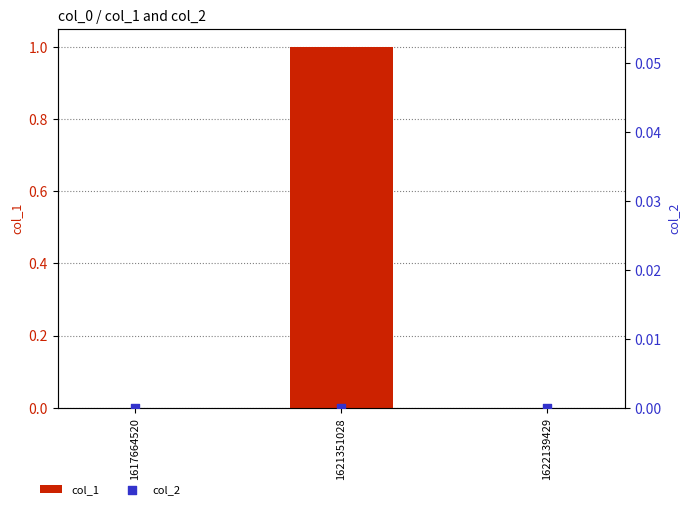

Which series has the widest spread of Y values?

col_1